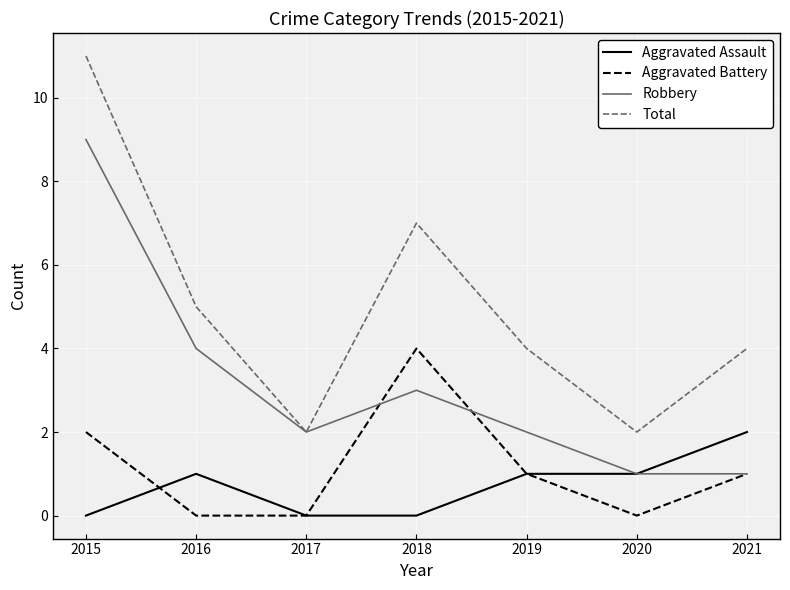

True or false: Total and Aggravated Battery intersect in this chart.

False